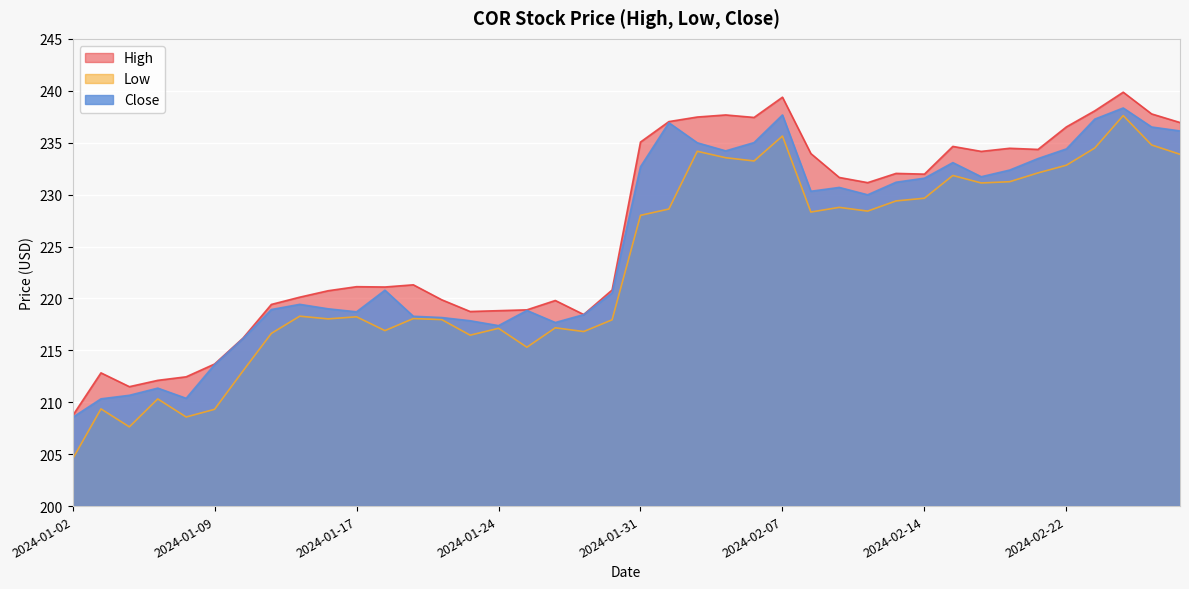

True or false: High and Close cross at least once.

False